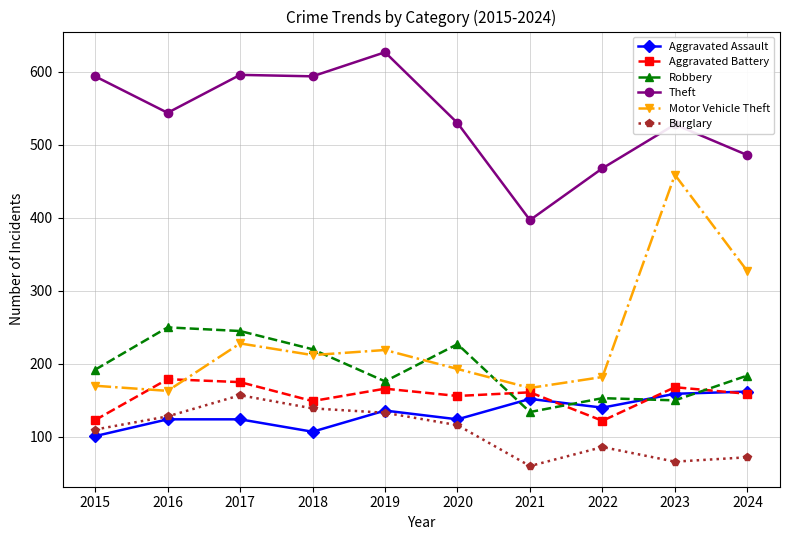

Which series has the widest spread of values?

Motor Vehicle Theft